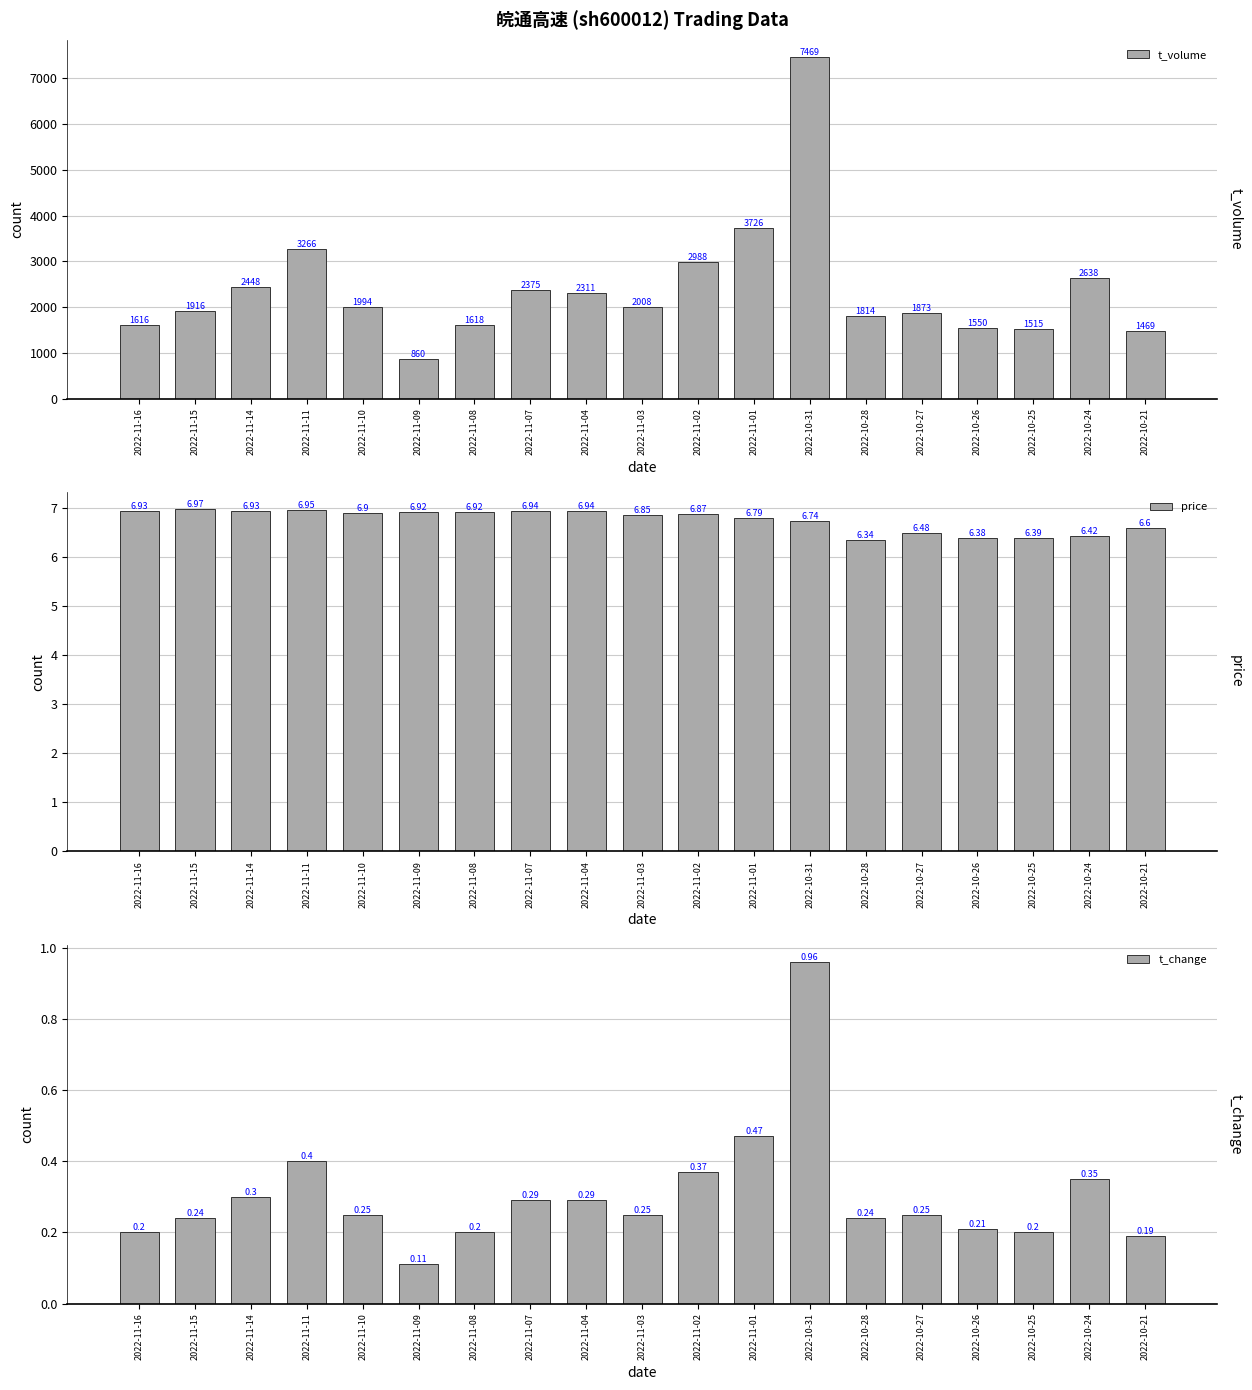

Which label corresponds to the smallest value in the chart?

2022-11-09